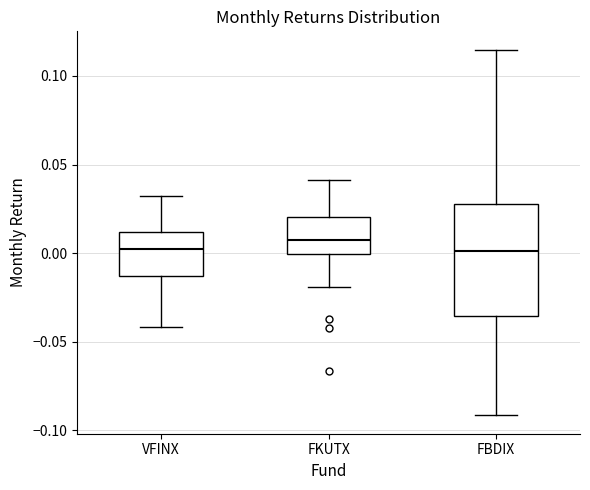

Reading left to right, transcribe this box plot: for each box, give where its median line is, the range the box spans, and where its two whiskers end, as read against the y-axis. The values are not printed on the chart, so give them approximately, as read against the axis.

VFINX: median 0.000, box -0.015 to 0.010, whiskers -0.040 to 0.030
FKUTX: median 0.005, box 0.000 to 0.020, whiskers -0.020 to 0.040
FBDIX: median 0.000, box -0.035 to 0.030, whiskers -0.090 to 0.115